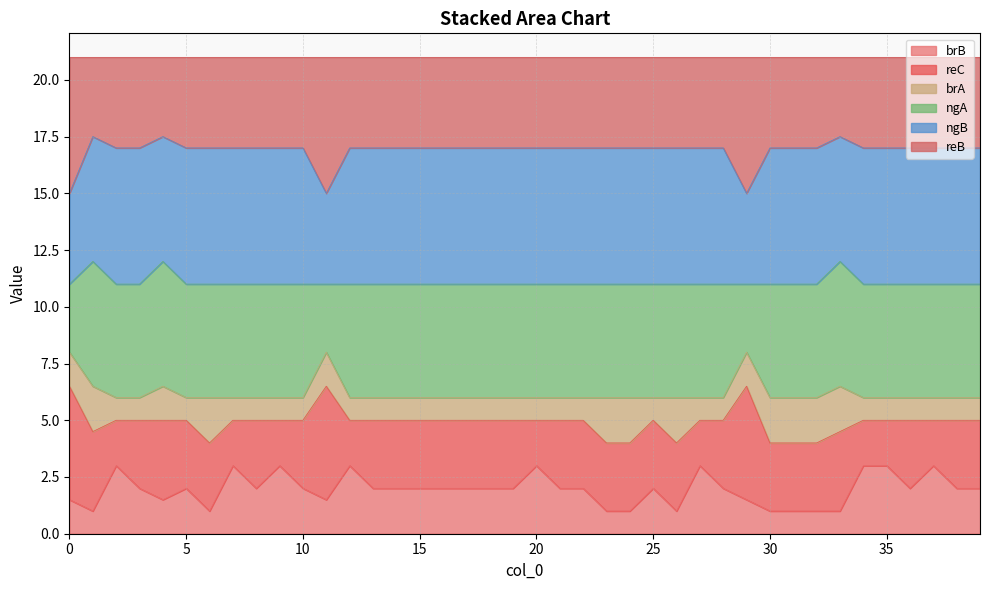

What is the minimum value for brB?

1.0